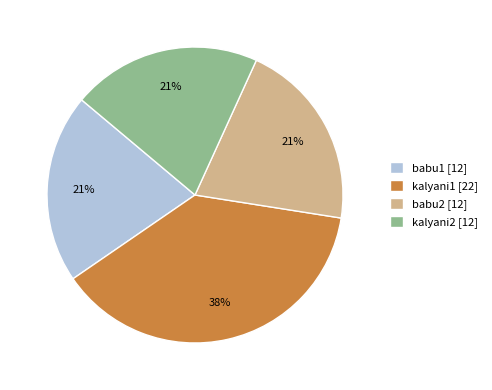

What is the ratio of the value at kalyani1 to the value at kalyani2?

1.8